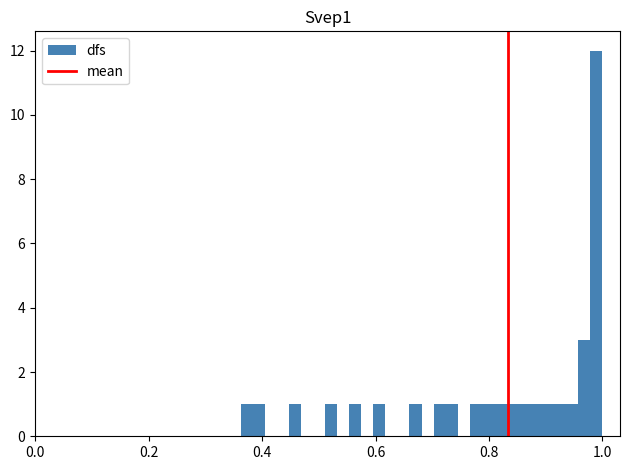

Read against the x-axis, roughly where is the centre of the tallest bar?

0.98